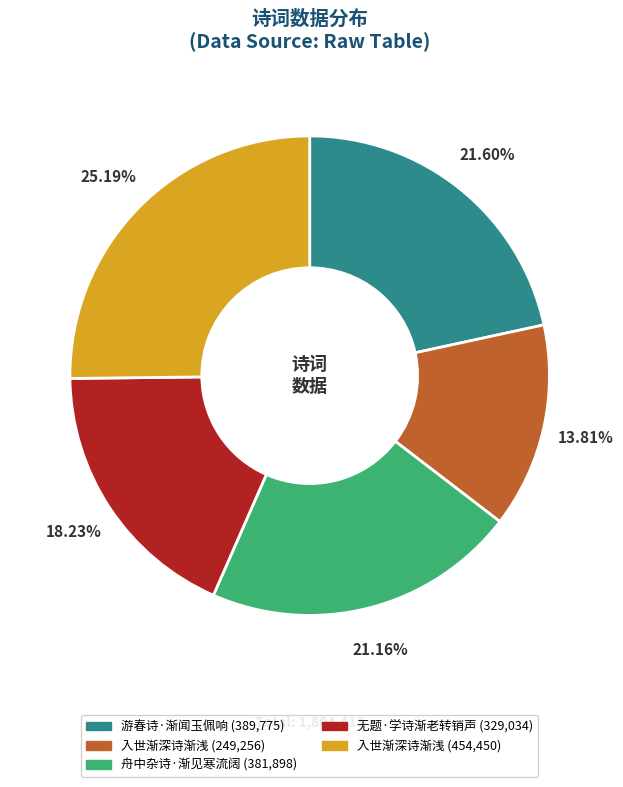

How many segments does this pie chart have?

5